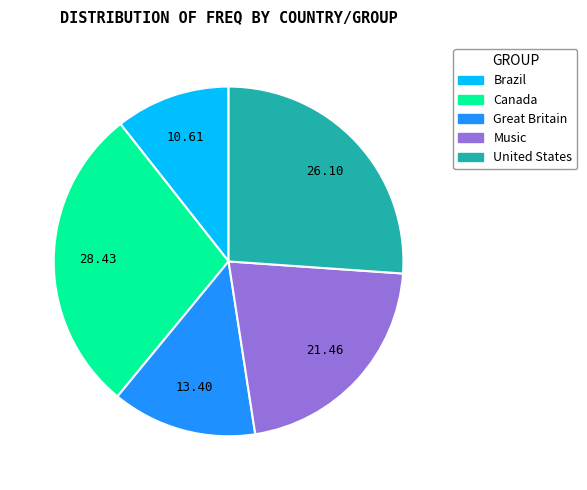

Is it true that United States is 36% of the pie?

False